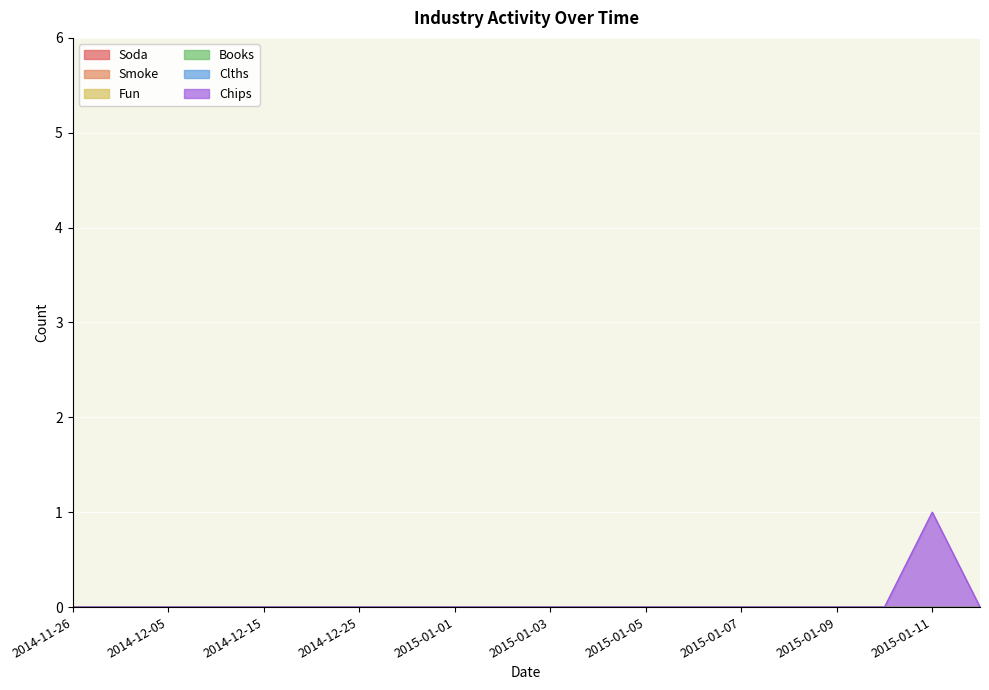

At which category is the sum across all series the highest?

2015-01-11